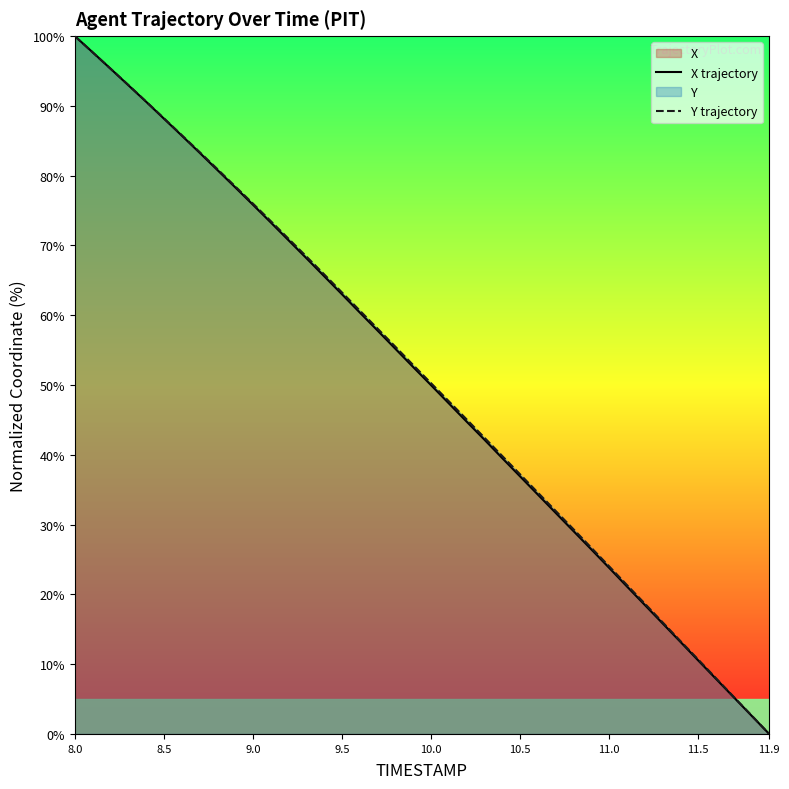

At which label does X trajectory reach its peak?

8.0